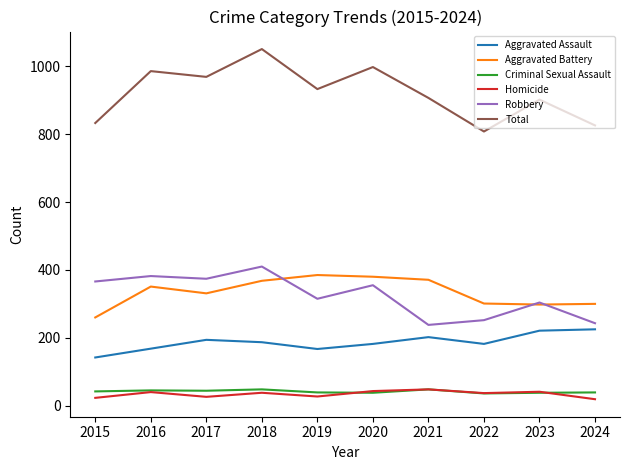

Is the value of Aggravated Battery at 2023 greater than the value of Homicide at 2018?

Yes